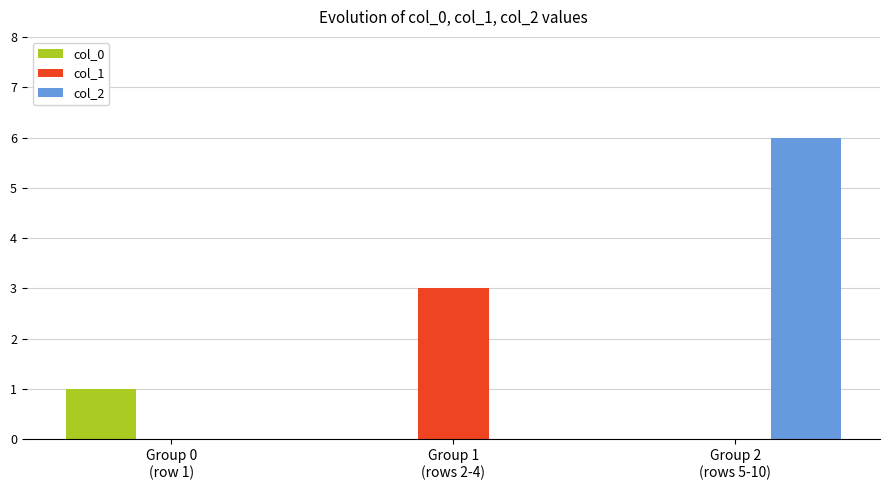

What is the sum of all col_1 values?

3